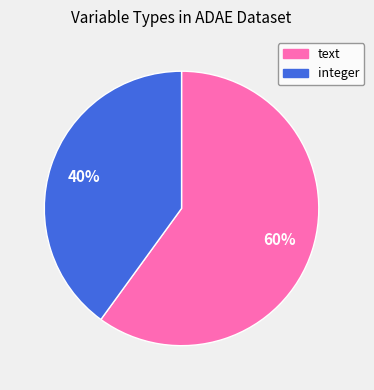

Is there any slice that represents more than half of the pie?

Yes